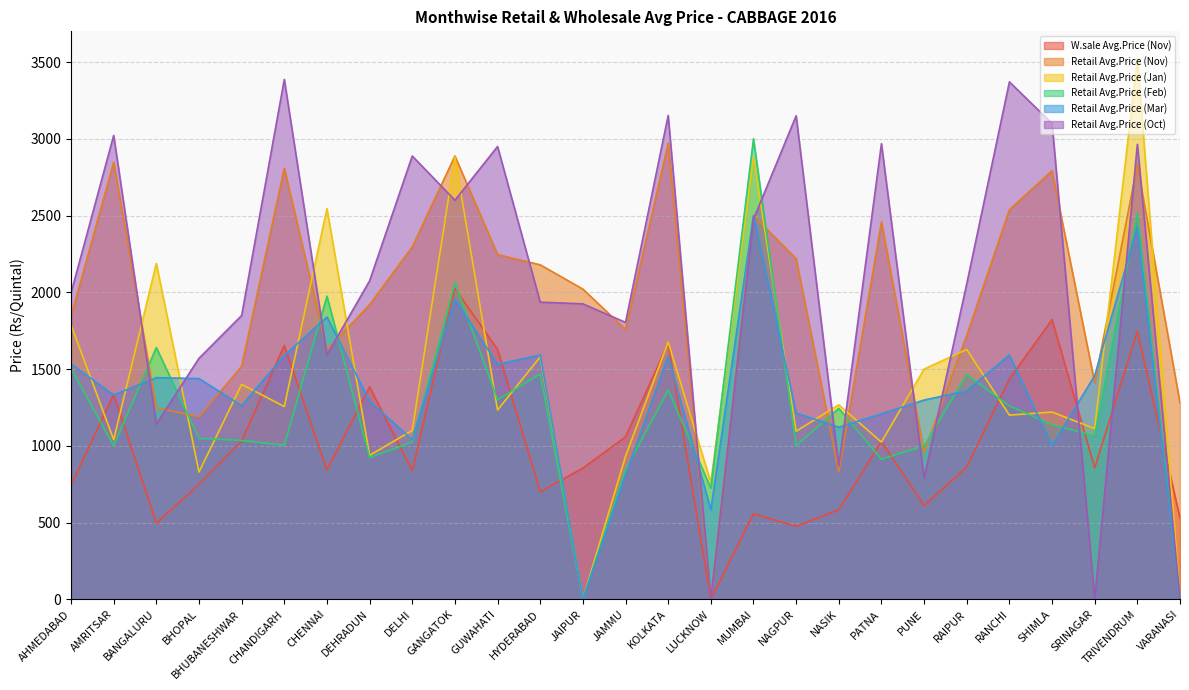

What is the spread (max minus min) of values at TRIVENDRUM?

1778